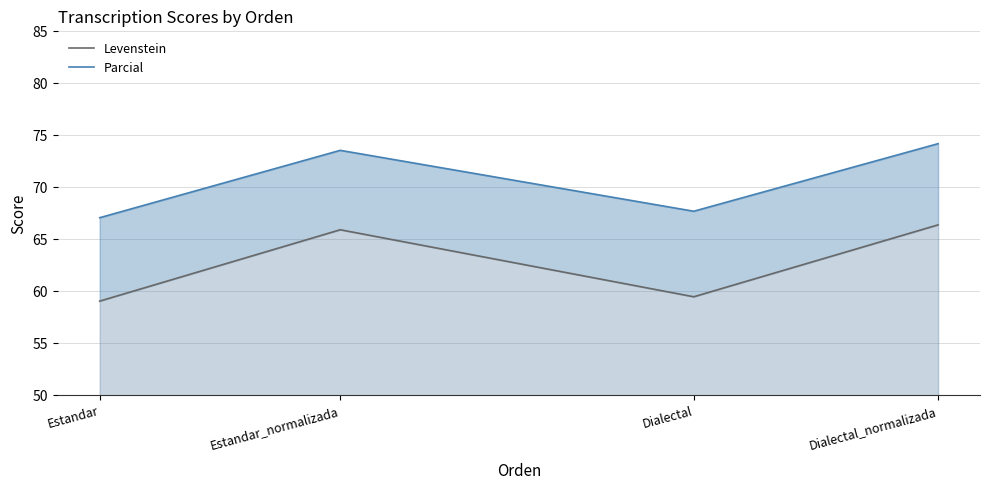

What is the difference between the maximum and minimum values in the Levenstein series?

7.3